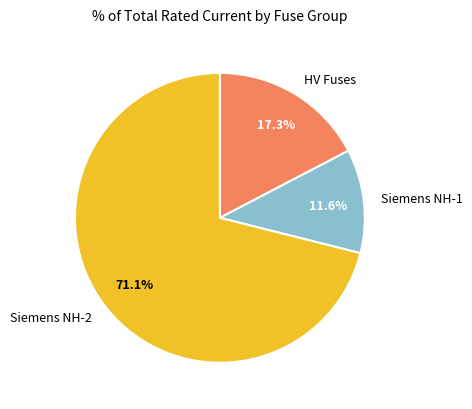

Combined, do Siemens NH-1 and HV Fuses account for over 50%?

No